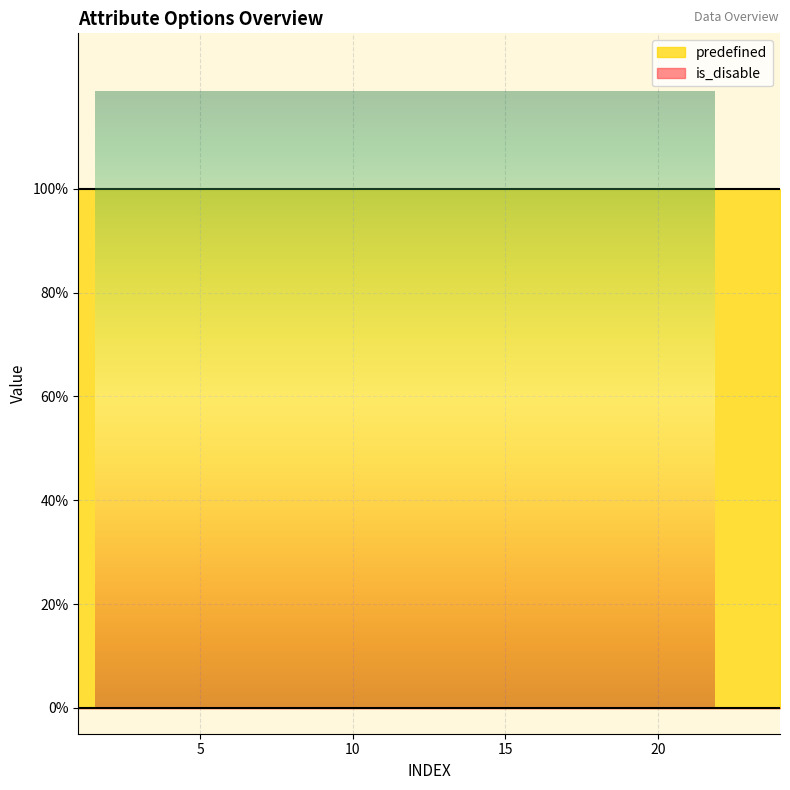

Is the value of is_disable at 20 greater than the value of predefined at 18?

No